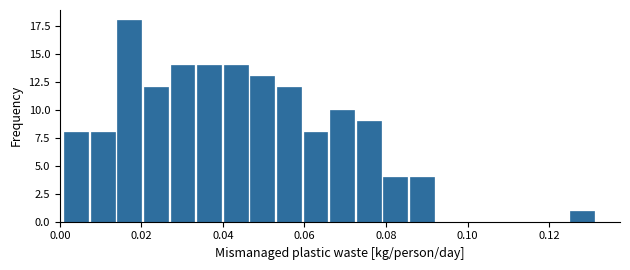

Around what value on the x-axis is the tallest bar? Give the approximate position of its centre, as read against the axis.

0.018